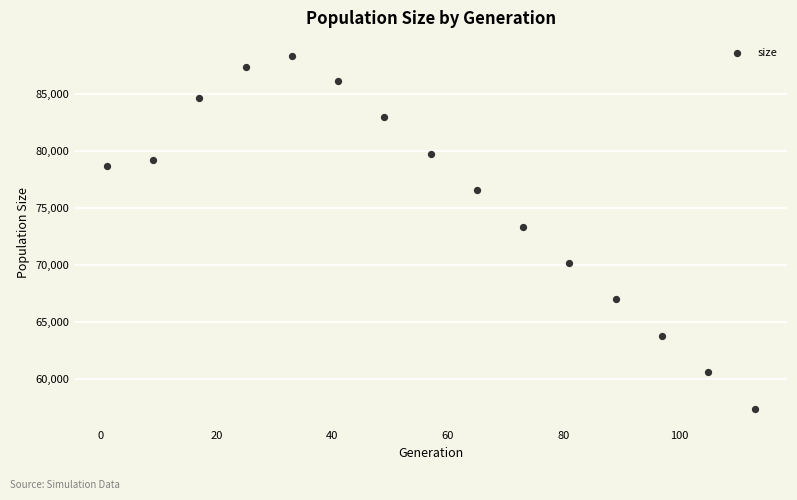

What is the range of X values (max minus min)?

112